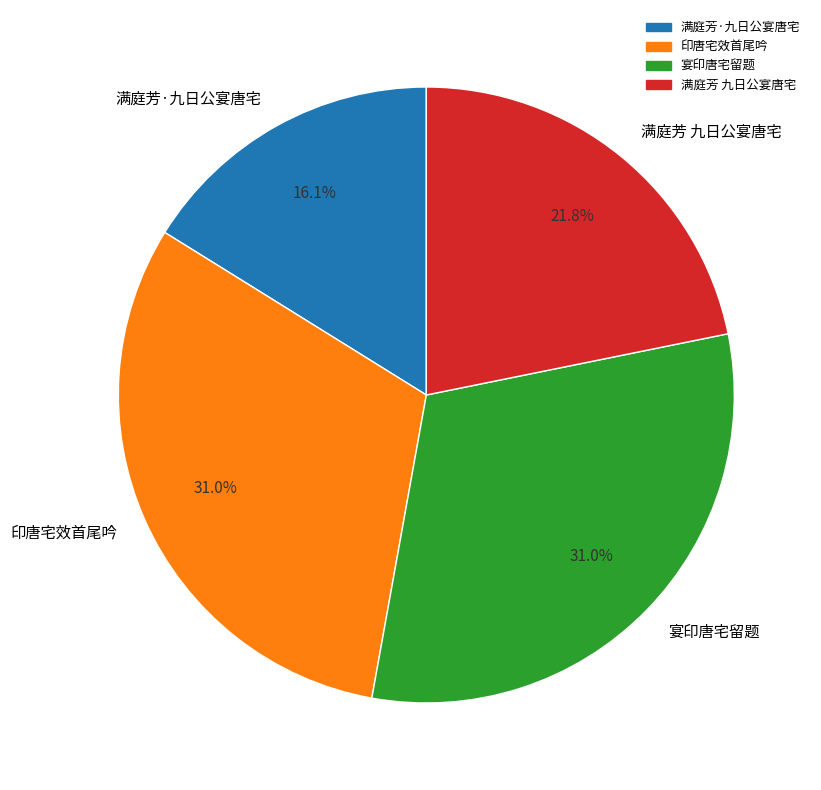

Is there any slice that represents more than half of the pie?

No